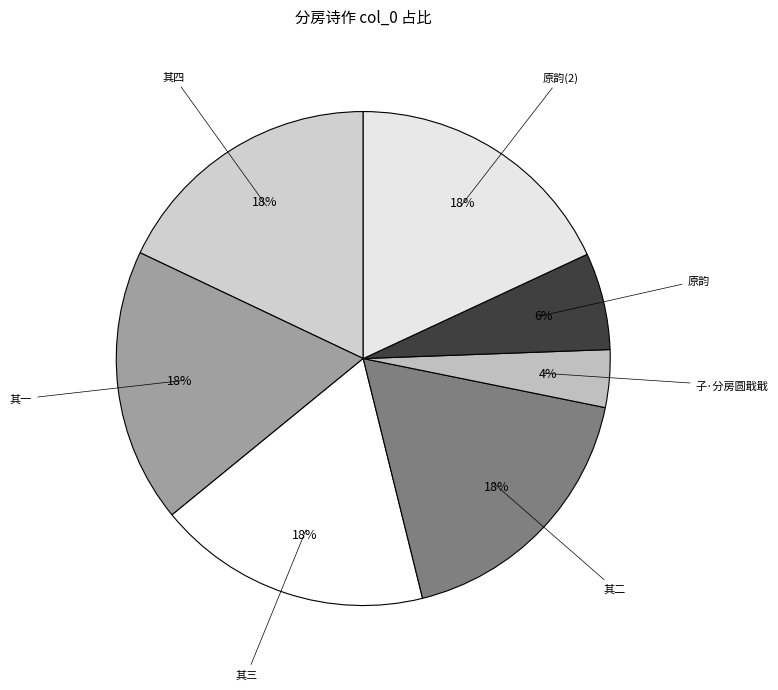

Is there any slice that represents more than half of the pie?

No